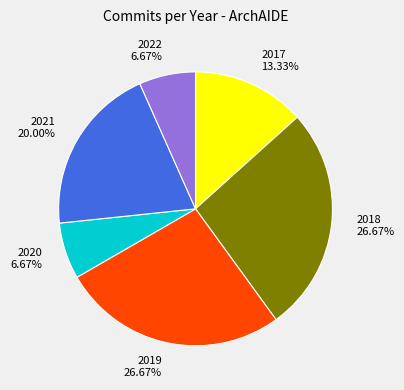

What is the ratio of the value at 2017 to the value at 2018?

0.5